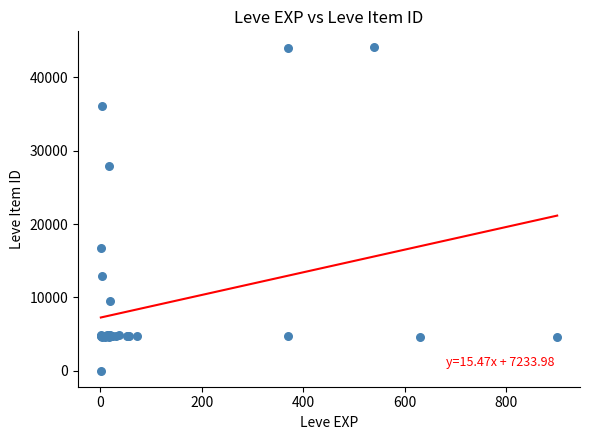

What Y value in the scatter plot is closest to 22050?

16734